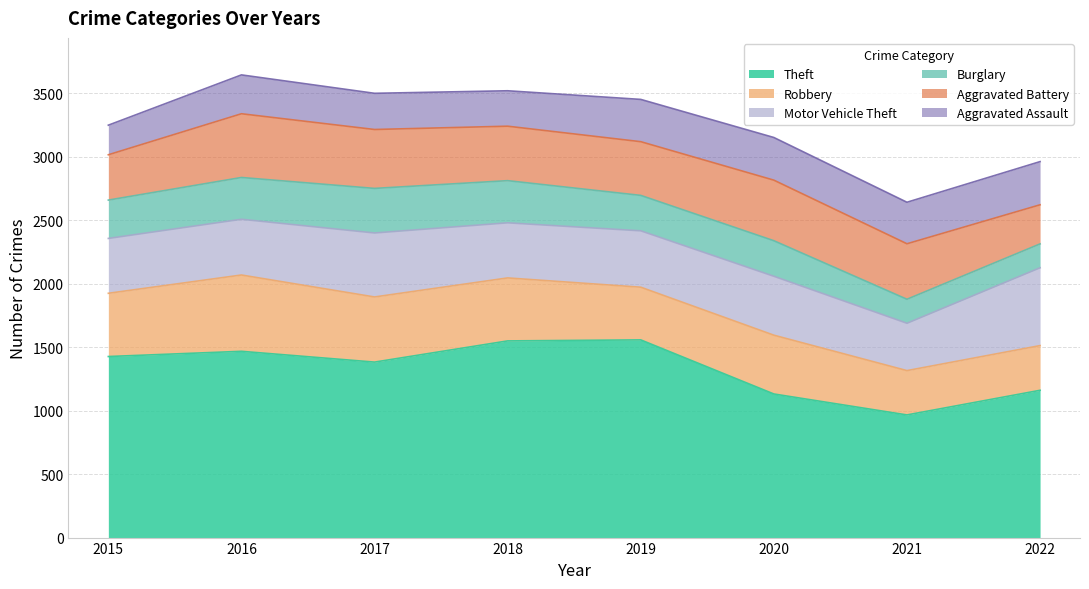

Which series changed the most between 2017 and 2020?

Theft